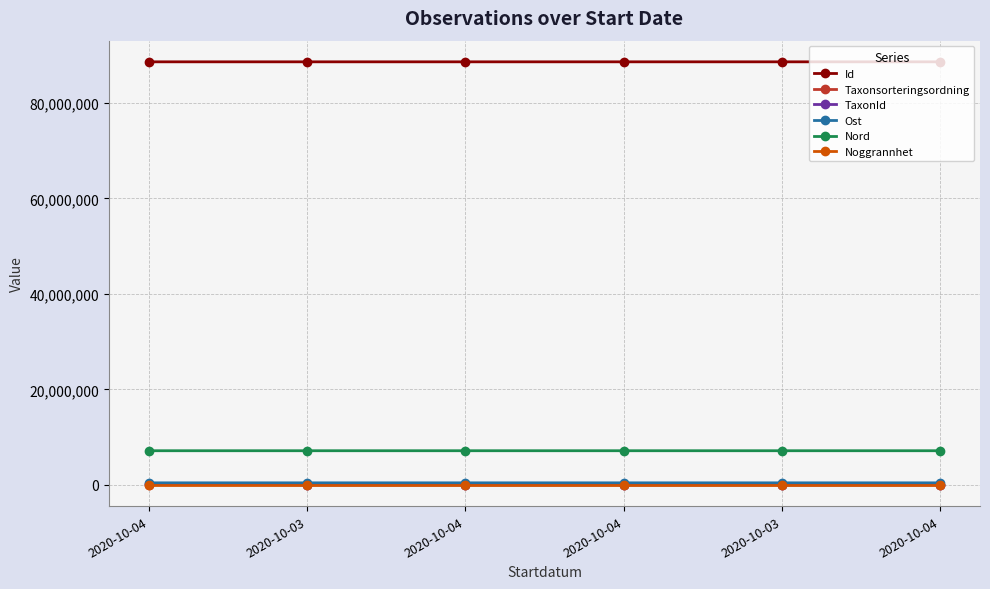

Reading right to left, transcribe all the data shown in this chart.

Id: 2020-10-04=88608204.0	2020-10-03=88608297.0	2020-10-04=88608217.0	2020-10-04=88608218.0	2020-10-03=88608299.0	2020-10-04=88608216.0
Taxonsorteringsordning: 2020-10-04=78570.0	2020-10-03=77506.0	2020-10-04=78596.0	2020-10-04=78603.0	2020-10-03=78596.0	2020-10-04=78533.0
TaxonId: 2020-10-04=2081.0	2020-10-03=6425.0	2020-10-04=6462.0	2020-10-04=6464.0	2020-10-03=6462.0	2020-10-04=229748.0
Ost: 2020-10-04=440666.2	2020-10-03=440455.1	2020-10-04=440619.9	2020-10-04=440619.9	2020-10-03=440455.1	2020-10-04=440619.9
Nord: 2020-10-04=7163281.2	2020-10-03=7162211.8	2020-10-04=7163001.1	2020-10-04=7163001.1	2020-10-03=7162211.8	2020-10-04=7163001.1
Noggrannhet: 2020-10-04=10.0	2020-10-03=10.0	2020-10-04=10.0	2020-10-04=10.0	2020-10-03=10.0	2020-10-04=10.0